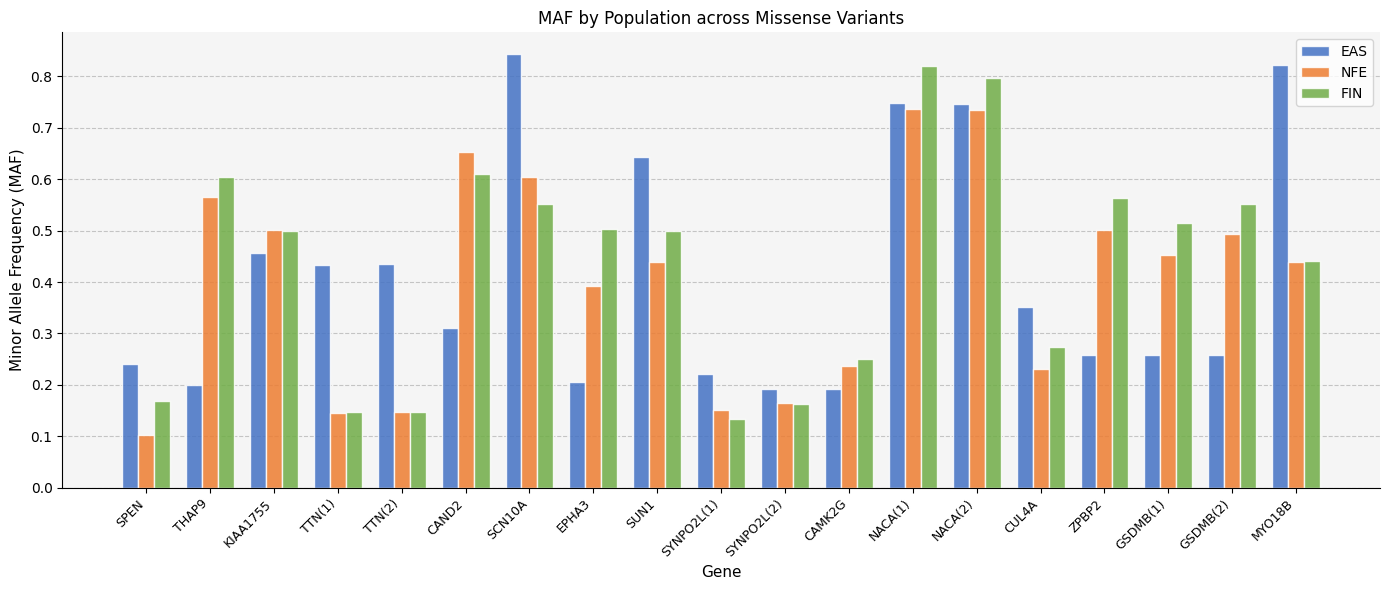

How many bars are there in total?

57